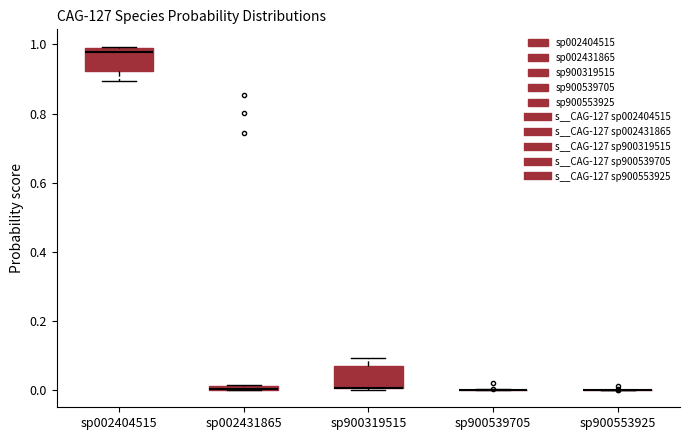

Where does the median line of the box for sp002404515 sit on the y-axis? The values are not printed on the chart, so give them approximately, as read against the axis.

0.98